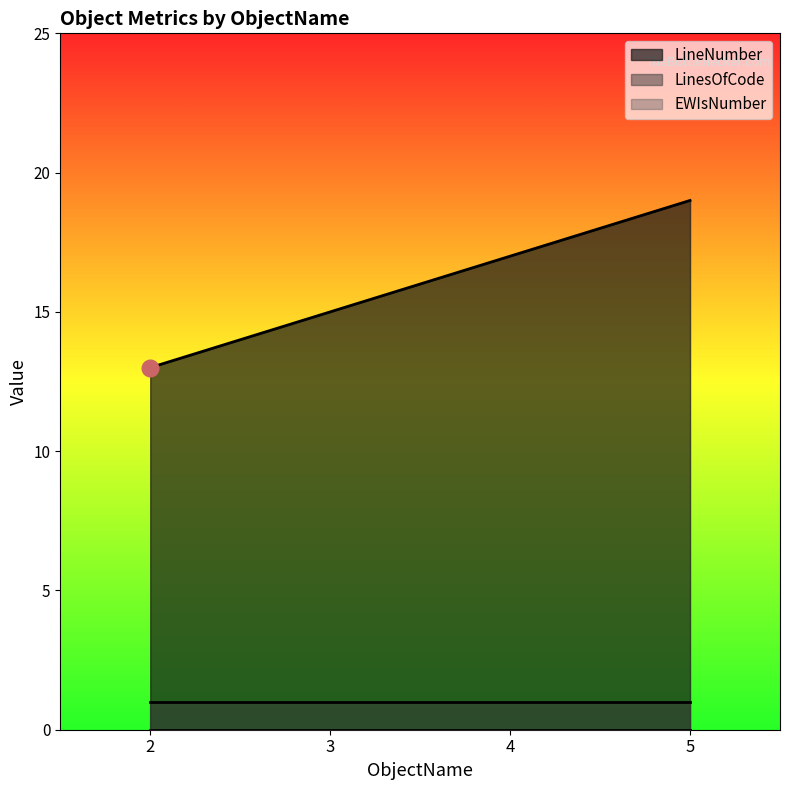

What is the sum of the LineNumber values at 3 and 4?

32